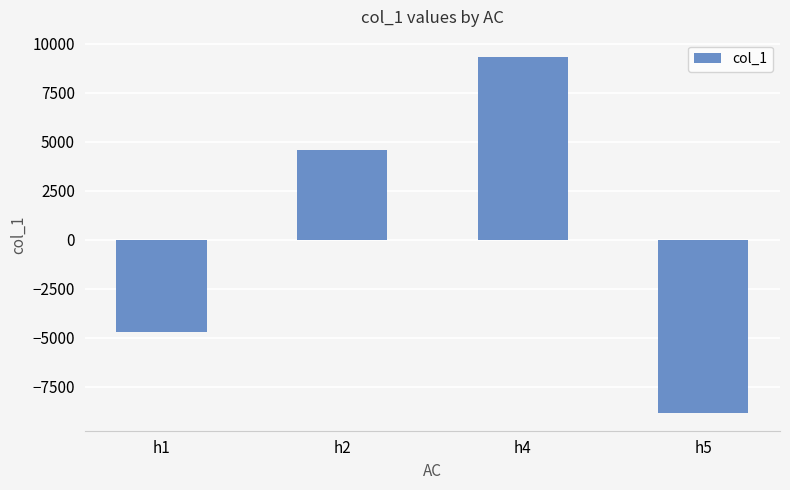

Which category has the lowest value across all series?

h5